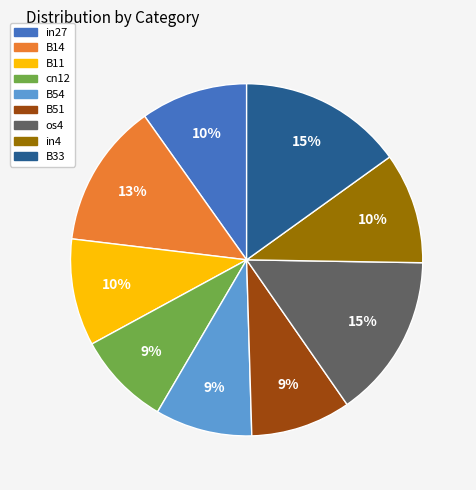

How many slices are in this pie chart?

9